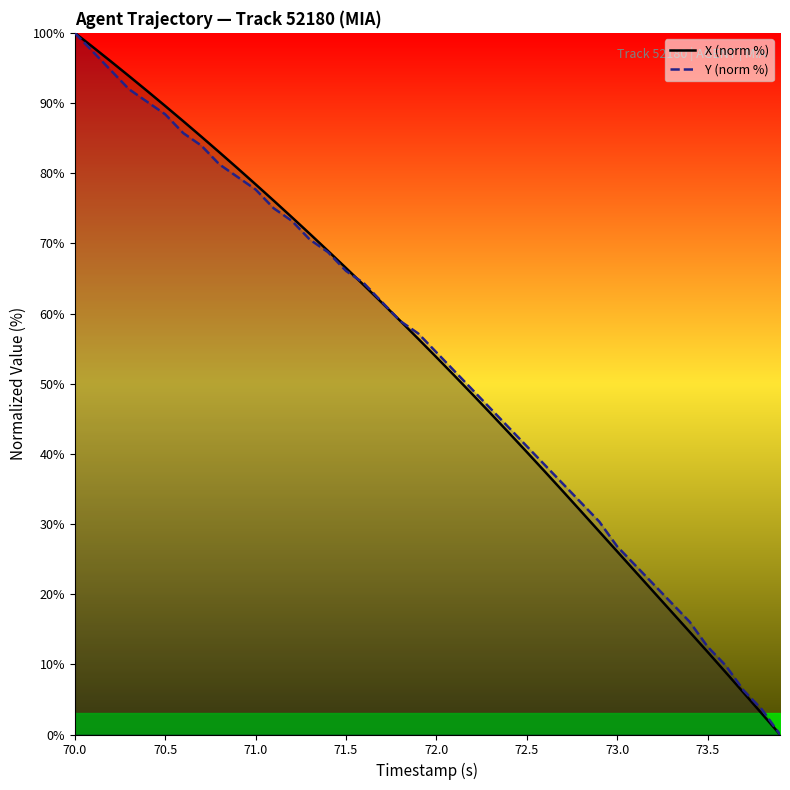

The value of Y (norm %) at 70.5 is 21.0. True or false?

False